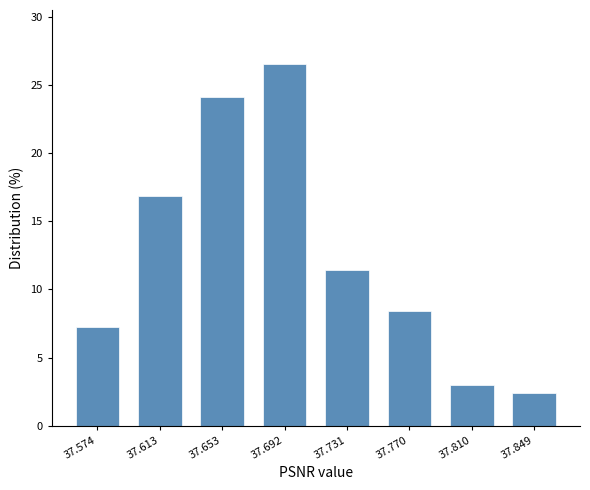

Reading left to right, extract all data points from this chart.

7.2	16.9	24.1	26.5	11.4	8.4	3.0	2.4